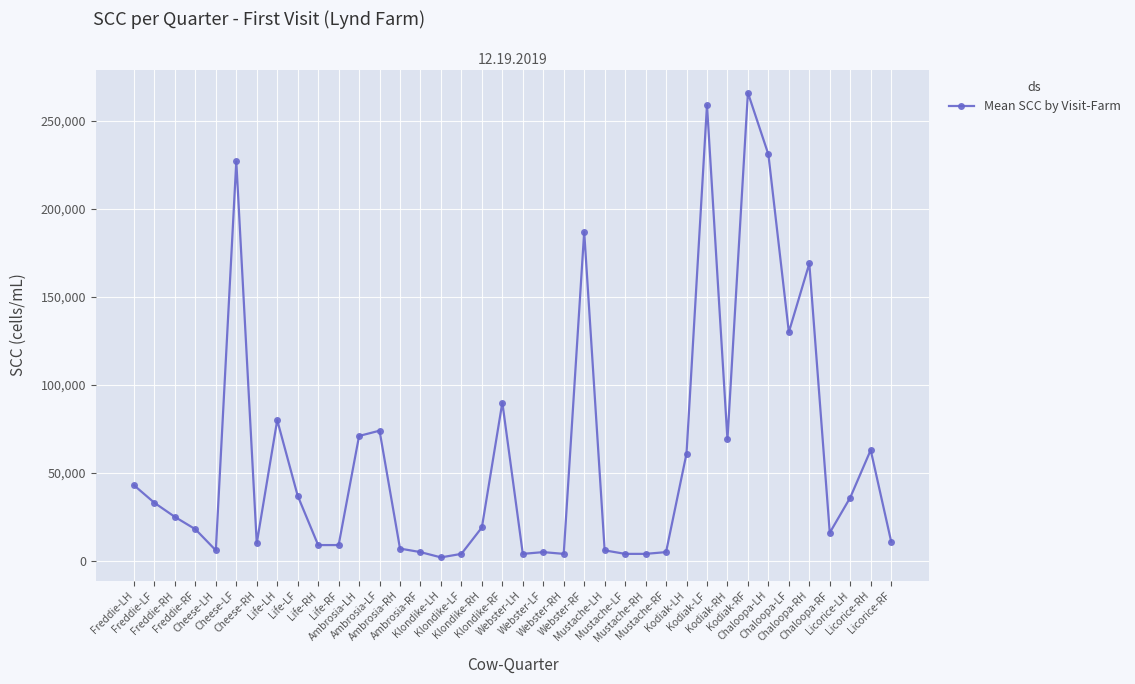

What is the minimum value shown in the chart?

2000